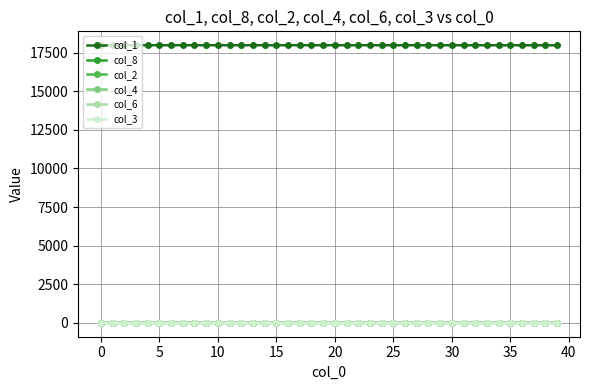

What is the difference between the second highest and minimum values in the col_3 series?

0.1